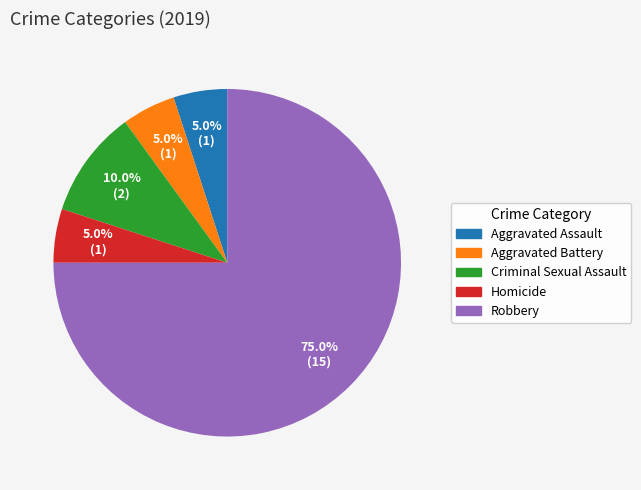

To the nearest percent, what is the combined percentage of Homicide and Criminal Sexual Assault?

15%